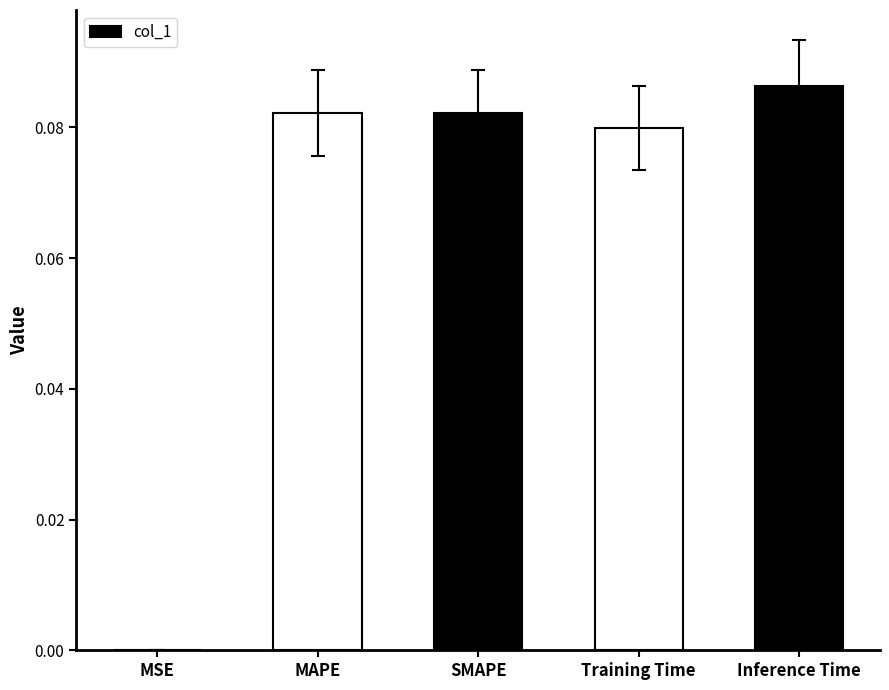

At which category does the chart reach its peak across all series?

Inference Time